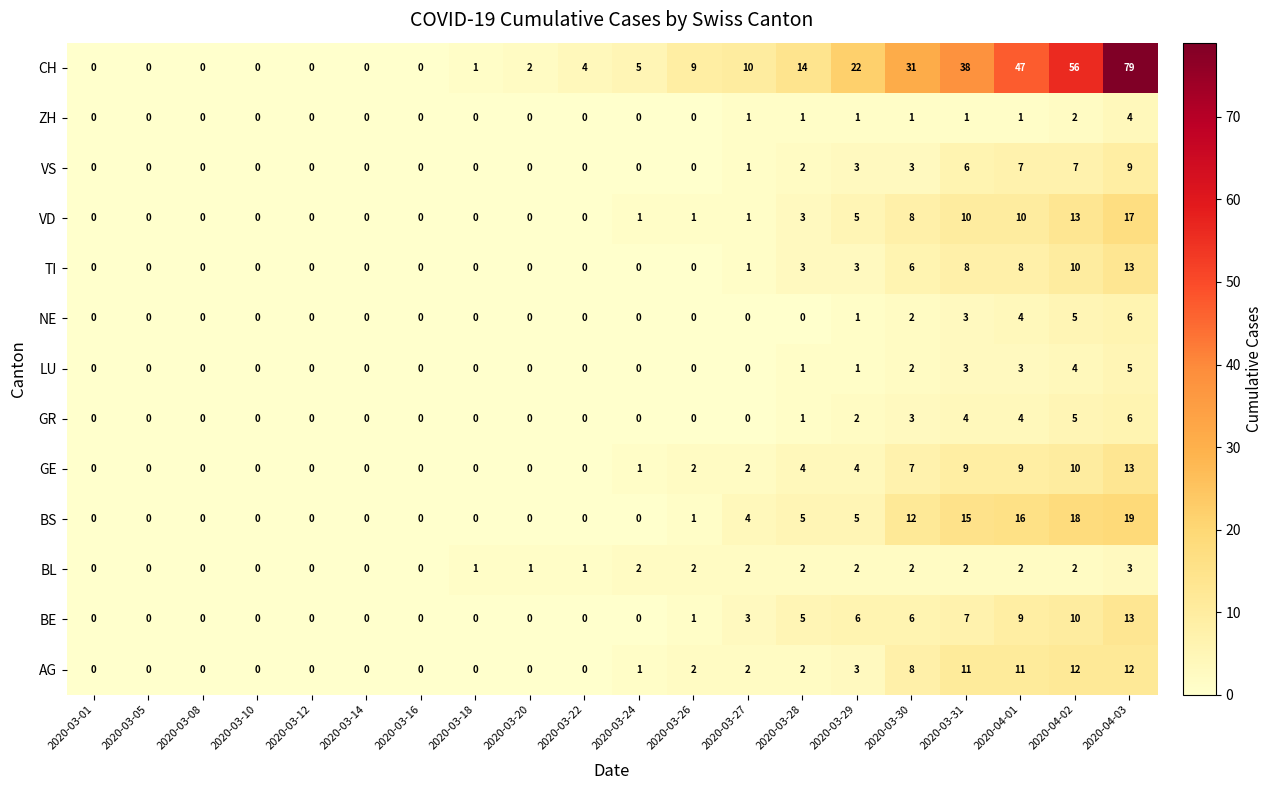

Where is LU nearest to the value 2?

2020-03-30